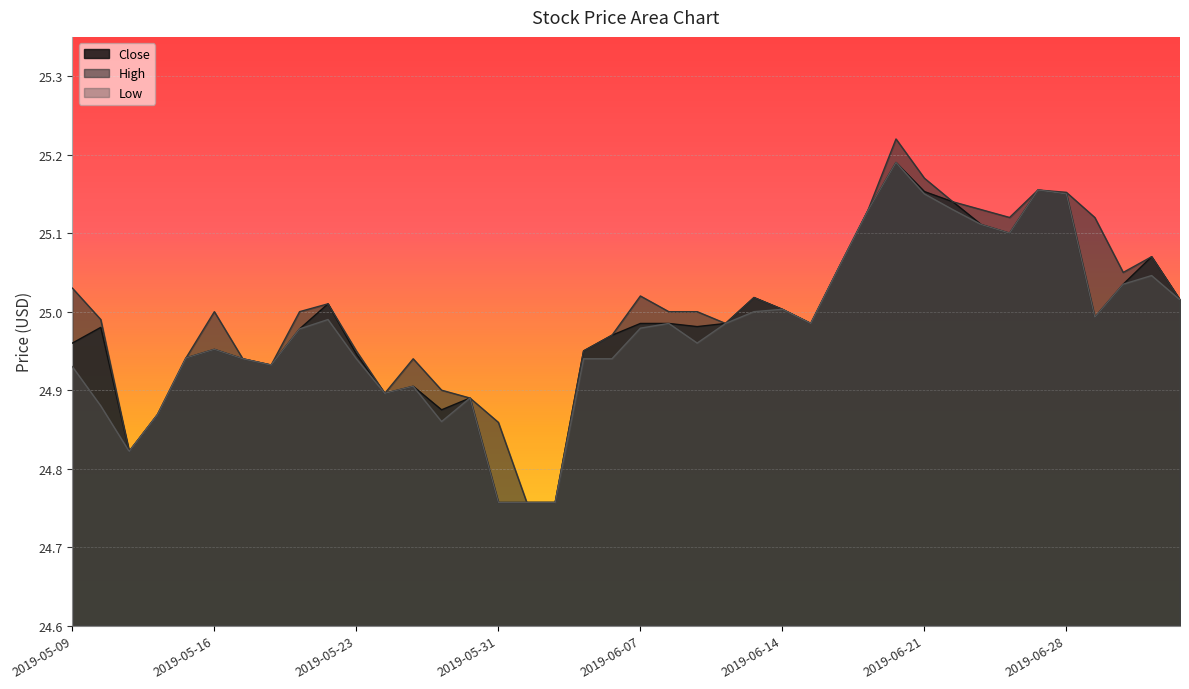

The value of Low at 2019-06-28 is 25.1. True or false?

True